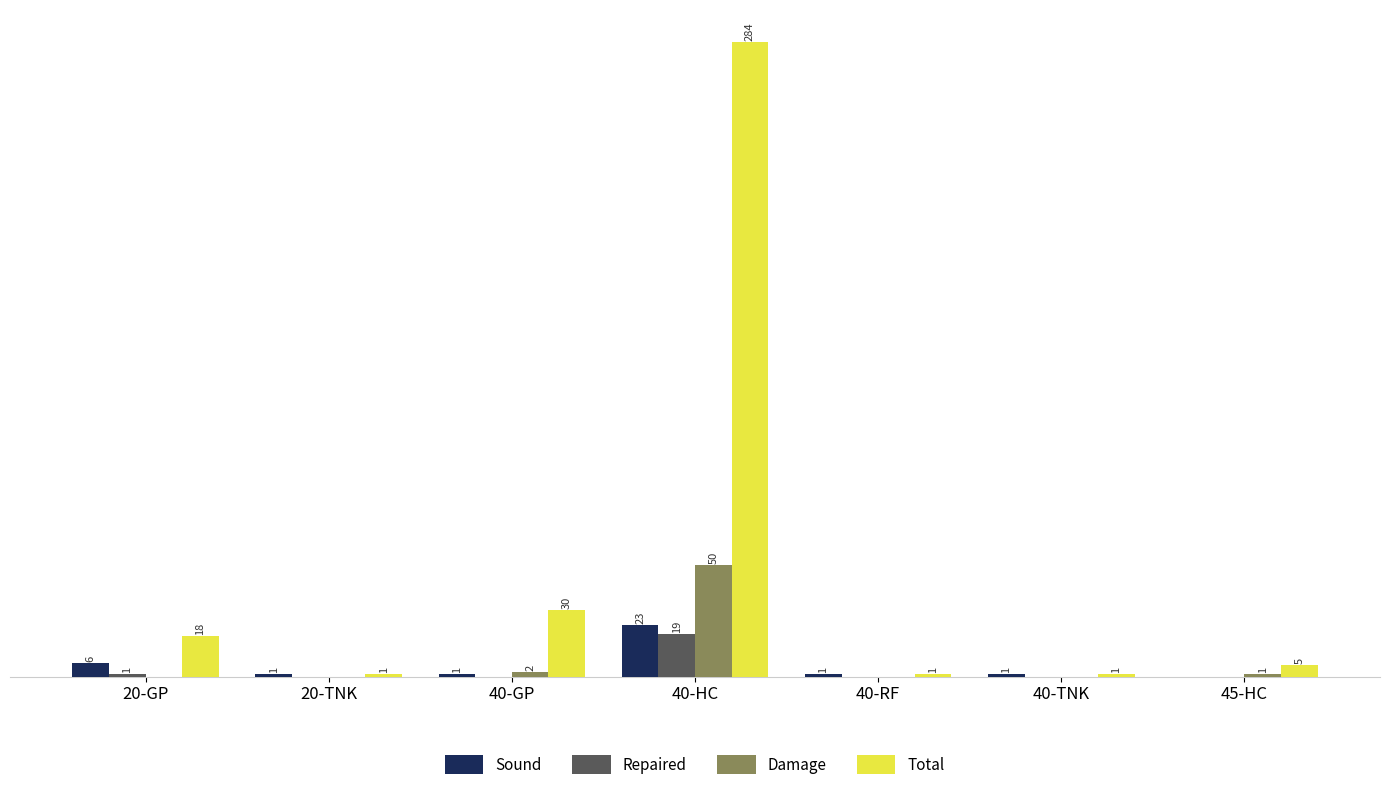

At which label does Damage reach its peak?

40-HC